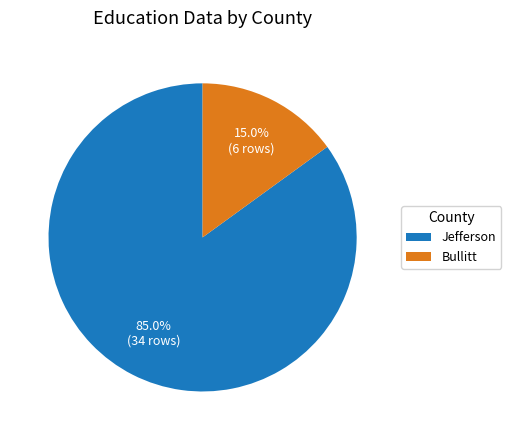

True or false: Jefferson accounts for 11% of the total.

False